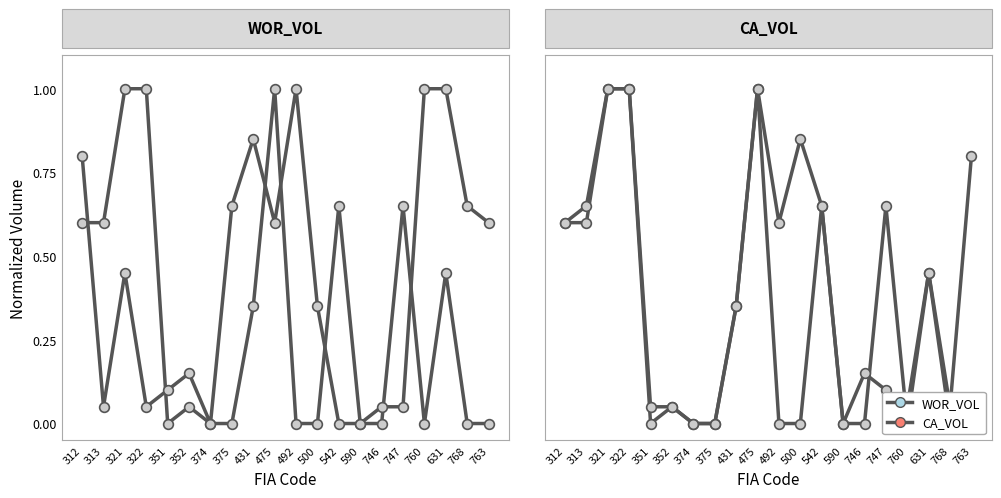

At 492, list the series in order from largest to smallest.

CA_VOL, WOR_VOL